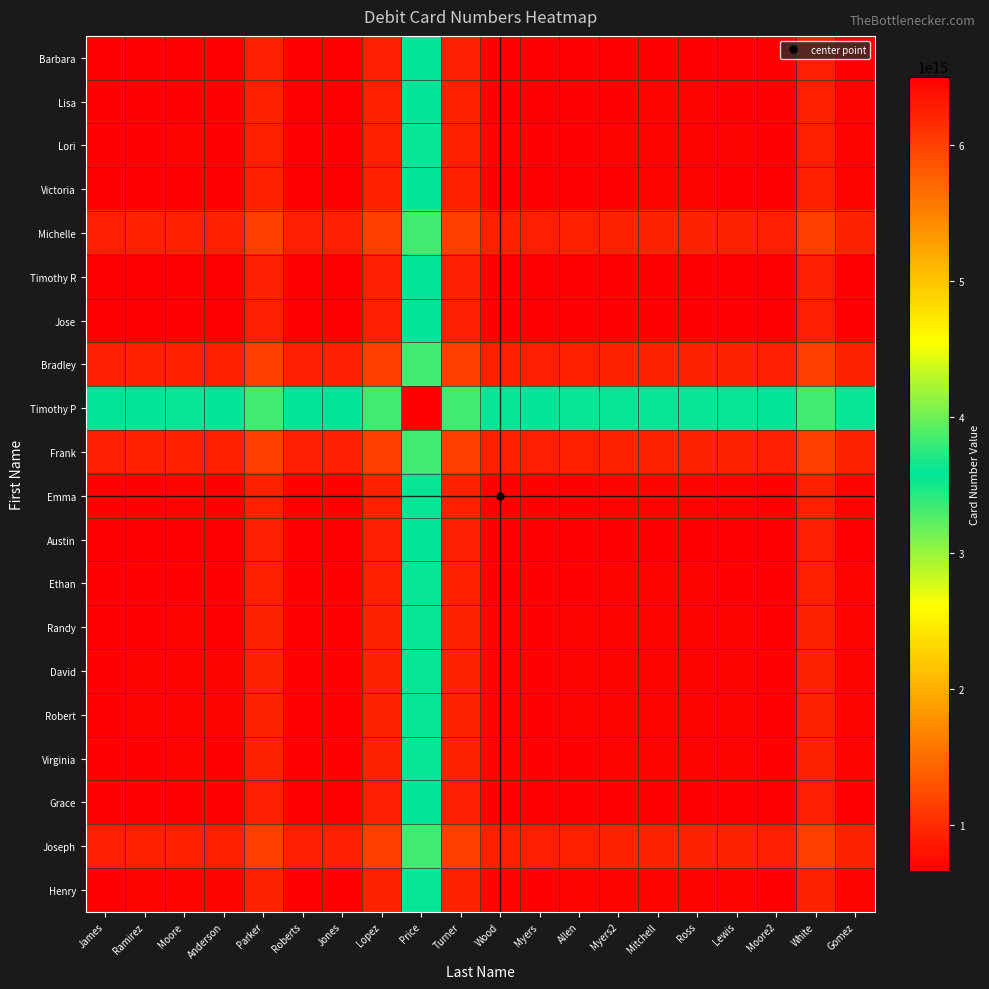

Reading left to right, transcribe all the data shown in this chart.

Barbara: James=6486423817939378.0	Ramirez=6482324322134306.0	Moore=6475733995522294.0	Anderson=6483955201793457.0	Parker=6249069645426165.0	Roberts=6492927584284006.0	Jones=6492733449861903.0	Lopez=6248924377230400.0	Price=3572814017039927.5	Turner=6249113207172188.0	Wood=6475858482270028.0	Myers=6492585994327890.0	Allen=6480351693178554.0	Myers2=6470769445050481.0	Mitchell=6466036624750460.0	Ross=6465667044779016.0	Lewis=6473916087952630.0	Moore2=6487541620337475.0	White=6249193180526754.0	Gomez=6467134018168680.0
Lisa: James=6482324322134306.0	Ramirez=6478224826329233.0	Moore=6471634499717221.0	Anderson=6479855705988384.0	Parker=6244970149621092.0	Roberts=6488828088478934.0	Jones=6488633954056830.0	Lopez=6244824881425328.0	Price=3568714521234855.0	Turner=6245013711367116.0	Wood=6471758986464955.0	Myers=6488486498522817.0	Allen=6476252197373482.0	Myers2=6466669949245408.0	Mitchell=6461937128945387.0	Ross=6461567548973944.0	Lewis=6469816592147558.0	Moore2=6483442124532402.0	White=6245093684721682.0	Gomez=6463034522363607.0
Lori: James=6475733995522294.0	Ramirez=6471634499717221.0	Moore=6465044173105209.0	Anderson=6473265379376372.0	Parker=6238379823009080.0	Roberts=6482237761866922.0	Jones=6482043627444818.0	Lopez=6238234554813316.0	Price=3562124194622843.0	Turner=6238423384755104.0	Wood=6465168659852943.0	Myers=6481896171910805.0	Allen=6469661870761470.0	Myers2=6460079622633396.0	Mitchell=6455346802333375.0	Ross=6454977222361932.0	Lewis=6463226265535546.0	Moore2=6476851797920390.0	White=6238503358109670.0	Gomez=6456444195751595.0
Victoria: James=6483955201793457.0	Ramirez=6479855705988384.0	Moore=6473265379376372.0	Anderson=6481486585647536.0	Parker=6246601029280244.0	Roberts=6490458968138085.0	Jones=6490264833715982.0	Lopez=6246455761084479.0	Price=3570345400894006.5	Turner=6246644591026268.0	Wood=6473389866124106.0	Myers=6490117378181968.0	Allen=6477883077032634.0	Myers2=6468300828904560.0	Mitchell=6463568008604538.0	Ross=6463198428633096.0	Lewis=6471447471806709.0	Moore2=6485073004191554.0	White=6246724564380834.0	Gomez=6464665402022758.0
Michelle: James=6249069645426165.0	Ramirez=6244970149621092.0	Moore=6238379823009080.0	Anderson=6246601029280244.0	Parker=6011715472912952.0	Roberts=6255573411770793.0	Jones=6255379277348690.0	Lopez=6011570204717187.0	Price=3335459844526714.5	Turner=6011759034658976.0	Wood=6238504309756814.0	Myers=6255231821814676.0	Allen=6242997520665342.0	Myers2=6233415272537268.0	Mitchell=6228682452237246.0	Ross=6228312872265804.0	Lewis=6236561915439417.0	Moore2=6250187447824262.0	White=6011839008013542.0	Gomez=6229779845655466.0
Timothy R: James=6492927584284006.0	Ramirez=6488828088478934.0	Moore=6482237761866922.0	Anderson=6490458968138085.0	Parker=6255573411770793.0	Roberts=6499431350628634.0	Jones=6499237216206531.0	Lopez=6255428143575028.0	Price=3579317783384555.5	Turner=6255616973516816.0	Wood=6482362248614656.0	Myers=6499089760672518.0	Allen=6486855459523182.0	Myers2=6477273211395109.0	Mitchell=6472540391095088.0	Ross=6472170811123644.0	Lewis=6480419854297258.0	Moore2=6494045386682103.0	White=6255696946871382.0	Gomez=6473637784513308.0
Jose: James=6492733449861903.0	Ramirez=6488633954056830.0	Moore=6482043627444818.0	Anderson=6490264833715982.0	Parker=6255379277348690.0	Roberts=6499237216206531.0	Jones=6499043081784428.0	Lopez=6255234009152925.0	Price=3579123648962452.5	Turner=6255422839094714.0	Wood=6482168114192552.0	Myers=6498895626250414.0	Allen=6486661325101080.0	Myers2=6477079076973006.0	Mitchell=6472346256672984.0	Ross=6471976676701542.0	Lewis=6480225719875155.0	Moore2=6493851252260000.0	White=6255502812449280.0	Gomez=6473443650091204.0
Bradley: James=6248924377230400.0	Ramirez=6244824881425328.0	Moore=6238234554813316.0	Anderson=6246455761084479.0	Parker=6011570204717187.0	Roberts=6255428143575028.0	Jones=6255234009152925.0	Lopez=6011424936521422.0	Price=3335314576330949.5	Turner=6011613766463210.0	Wood=6238359041561050.0	Myers=6255086553618912.0	Allen=6242852252469576.0	Myers2=6233270004341503.0	Mitchell=6228537184041482.0	Ross=6228167604070038.0	Lewis=6236416647243652.0	Moore2=6250042179628497.0	White=6011693739817776.0	Gomez=6229634577459702.0
Timothy P: James=3572814017039927.5	Ramirez=3568714521234855.0	Moore=3562124194622843.0	Anderson=3570345400894006.5	Parker=3335459844526714.5	Roberts=3579317783384555.5	Jones=3579123648962452.5	Lopez=3335314576330949.5	Price=659204216140477.0	Turner=3335503406272738.0	Wood=3562248681370577.0	Myers=3578976193428439.0	Allen=3566741892279104.0	Myers2=3557159644151030.5	Mitchell=3552426823851009.0	Ross=3552057243879566.0	Lewis=3560306287053179.5	Moore2=3573931819438024.5	White=3335583379627304.0	Gomez=3553524217269229.0
Frank: James=6249113207172188.0	Ramirez=6245013711367116.0	Moore=6238423384755104.0	Anderson=6246644591026268.0	Parker=6011759034658976.0	Roberts=6255616973516816.0	Jones=6255422839094714.0	Lopez=6011613766463210.0	Price=3335503406272738.0	Turner=6011802596404999.0	Wood=6238547871502838.0	Myers=6255275383560700.0	Allen=6243041082411365.0	Myers2=6233458834283292.0	Mitchell=6228726013983270.0	Ross=6228356434011827.0	Lewis=6236605477185440.0	Moore2=6250231009570286.0	White=6011882569759565.0	Gomez=6229823407401490.0
Emma: James=6475858482270028.0	Ramirez=6471758986464955.0	Moore=6465168659852943.0	Anderson=6473389866124106.0	Parker=6238504309756814.0	Roberts=6482362248614656.0	Jones=6482168114192552.0	Lopez=6238359041561050.0	Price=3562248681370577.0	Turner=6238547871502838.0	Wood=6465293146600677.0	Myers=6482020658658539.0	Allen=6469786357509204.0	Myers2=6460204109381130.0	Mitchell=6455471289081109.0	Ross=6455101709109666.0	Lewis=6463350752283280.0	Moore2=6476976284668124.0	White=6238627844857404.0	Gomez=6456568682499329.0
Austin: James=6492585994327890.0	Ramirez=6488486498522817.0	Moore=6481896171910805.0	Anderson=6490117378181968.0	Parker=6255231821814676.0	Roberts=6499089760672518.0	Jones=6498895626250414.0	Lopez=6255086553618912.0	Price=3578976193428439.0	Turner=6255275383560700.0	Wood=6482020658658539.0	Myers=6498748170716401.0	Allen=6486513869567066.0	Myers2=6476931621438992.0	Mitchell=6472198801138971.0	Ross=6471829221167528.0	Lewis=6480078264341142.0	Moore2=6493703796725986.0	White=6255355356915266.0	Gomez=6473296194557191.0
Ethan: James=6480351693178554.0	Ramirez=6476252197373482.0	Moore=6469661870761470.0	Anderson=6477883077032634.0	Parker=6242997520665342.0	Roberts=6486855459523182.0	Jones=6486661325101080.0	Lopez=6242852252469576.0	Price=3566741892279104.0	Turner=6243041082411365.0	Wood=6469786357509204.0	Myers=6486513869567066.0	Allen=6474279568417731.0	Myers2=6464697320289658.0	Mitchell=6459964499989636.0	Ross=6459594920018193.0	Lewis=6467843963191806.0	Moore2=6481469495576652.0	White=6243121055765931.0	Gomez=6461061893407856.0
Randy: James=6470769445050481.0	Ramirez=6466669949245408.0	Moore=6460079622633396.0	Anderson=6468300828904560.0	Parker=6233415272537268.0	Roberts=6477273211395109.0	Jones=6477079076973006.0	Lopez=6233270004341503.0	Price=3557159644151030.5	Turner=6233458834283292.0	Wood=6460204109381130.0	Myers=6476931621438992.0	Allen=6464697320289658.0	Myers2=6455115072161584.0	Mitchell=6450382251861562.0	Ross=6450012671890120.0	Lewis=6458261715063733.0	Moore2=6471887247448578.0	White=6233538807637858.0	Gomez=6451479645279782.0
David: James=6466036624750460.0	Ramirez=6461937128945387.0	Moore=6455346802333375.0	Anderson=6463568008604538.0	Parker=6228682452237246.0	Roberts=6472540391095088.0	Jones=6472346256672984.0	Lopez=6228537184041482.0	Price=3552426823851009.0	Turner=6228726013983270.0	Wood=6455471289081109.0	Myers=6472198801138971.0	Allen=6459964499989636.0	Myers2=6450382251861562.0	Mitchell=6445649431561541.0	Ross=6445279851590098.0	Lewis=6453528894763712.0	Moore2=6467154427148556.0	White=6228805987337836.0	Gomez=6446746824979761.0
Robert: James=6465667044779016.0	Ramirez=6461567548973944.0	Moore=6454977222361932.0	Anderson=6463198428633096.0	Parker=6228312872265804.0	Roberts=6472170811123644.0	Jones=6471976676701542.0	Lopez=6228167604070038.0	Price=3552057243879566.0	Turner=6228356434011827.0	Wood=6455101709109666.0	Myers=6471829221167528.0	Allen=6459594920018193.0	Myers2=6450012671890120.0	Mitchell=6445279851590098.0	Ross=6444910271618655.0	Lewis=6453159314792268.0	Moore2=6466784847177114.0	White=6228436407366393.0	Gomez=6446377245008318.0
Virginia: James=6473916087952630.0	Ramirez=6469816592147558.0	Moore=6463226265535546.0	Anderson=6471447471806709.0	Parker=6236561915439417.0	Roberts=6480419854297258.0	Jones=6480225719875155.0	Lopez=6236416647243652.0	Price=3560306287053179.5	Turner=6236605477185440.0	Wood=6463350752283280.0	Myers=6480078264341142.0	Allen=6467843963191806.0	Myers2=6458261715063733.0	Mitchell=6453528894763712.0	Ross=6453159314792268.0	Lewis=6461408357965882.0	Moore2=6475033890350727.0	White=6236685450540006.0	Gomez=6454626288181932.0
Grace: James=6487541620337475.0	Ramirez=6483442124532402.0	Moore=6476851797920390.0	Anderson=6485073004191554.0	Parker=6250187447824262.0	Roberts=6494045386682103.0	Jones=6493851252260000.0	Lopez=6250042179628497.0	Price=3573931819438024.5	Turner=6250231009570286.0	Wood=6476976284668124.0	Myers=6493703796725986.0	Allen=6481469495576652.0	Myers2=6471887247448578.0	Mitchell=6467154427148556.0	Ross=6466784847177114.0	Lewis=6475033890350727.0	Moore2=6488659422735572.0	White=6250310982924852.0	Gomez=6468251820566776.0
Joseph: James=6249193180526754.0	Ramirez=6245093684721682.0	Moore=6238503358109670.0	Anderson=6246724564380834.0	Parker=6011839008013542.0	Roberts=6255696946871382.0	Jones=6255502812449280.0	Lopez=6011693739817776.0	Price=3335583379627304.0	Turner=6011882569759565.0	Wood=6238627844857404.0	Myers=6255355356915266.0	Allen=6243121055765931.0	Myers2=6233538807637858.0	Mitchell=6228805987337836.0	Ross=6228436407366393.0	Lewis=6236685450540006.0	Moore2=6250310982924852.0	White=6011962543114131.0	Gomez=6229903380756056.0
Henry: James=6467134018168680.0	Ramirez=6463034522363607.0	Moore=6456444195751595.0	Anderson=6464665402022758.0	Parker=6229779845655466.0	Roberts=6473637784513308.0	Jones=6473443650091204.0	Lopez=6229634577459702.0	Price=3553524217269229.0	Turner=6229823407401490.0	Wood=6456568682499329.0	Myers=6473296194557191.0	Allen=6461061893407856.0	Myers2=6451479645279782.0	Mitchell=6446746824979761.0	Ross=6446377245008318.0	Lewis=6454626288181932.0	Moore2=6468251820566776.0	White=6229903380756056.0	Gomez=6447844218397981.0